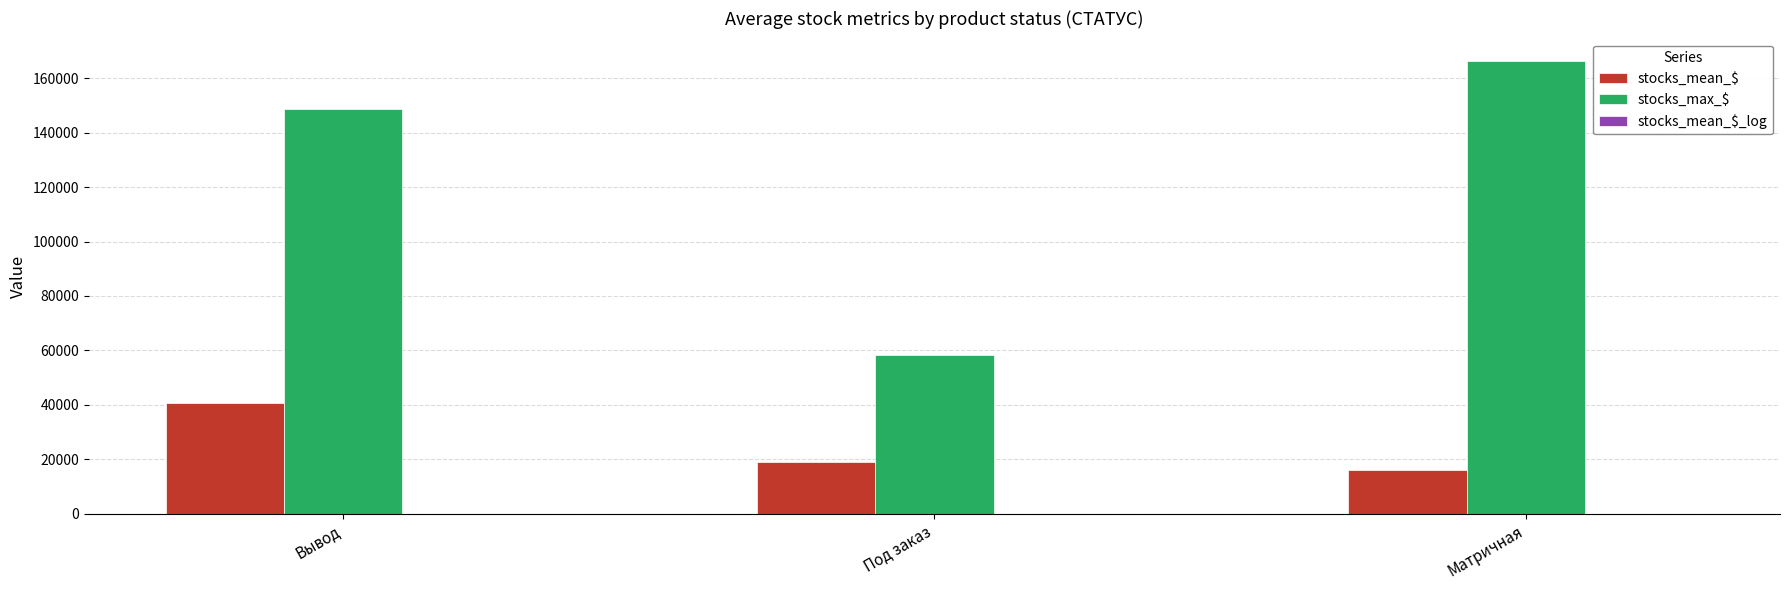

True or false: stocks_max_$ has a value of 95149.6 at Под заказ.

False